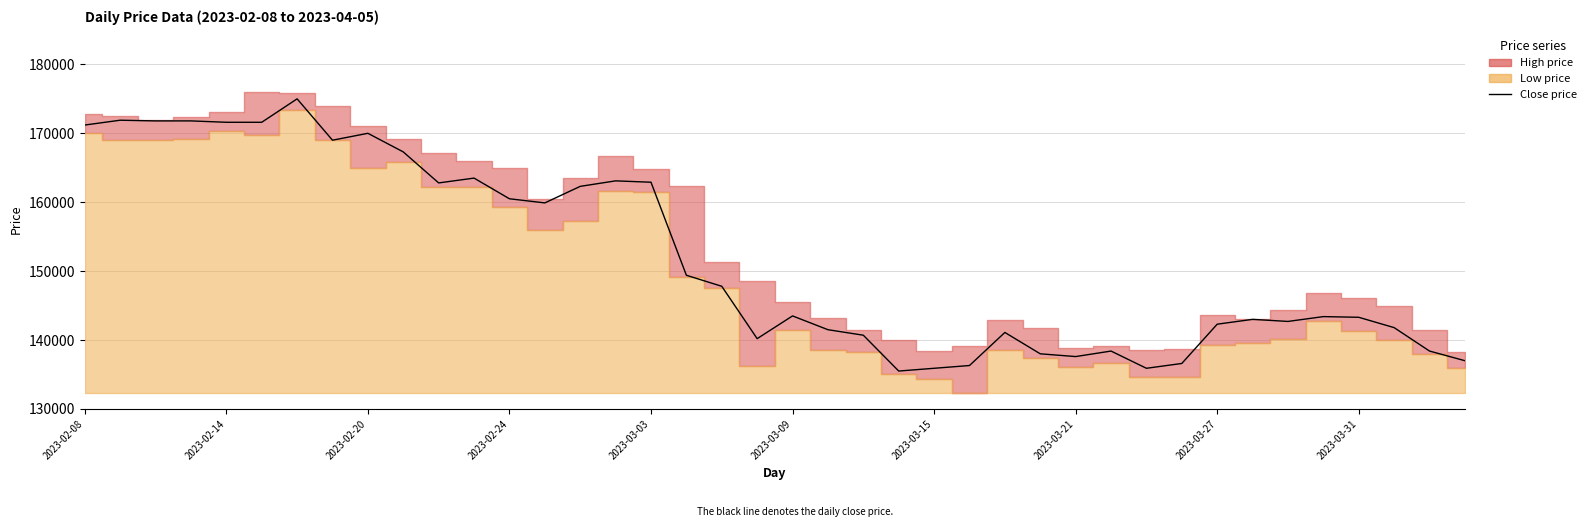

Reading left to right, list all the values displayed in this chart.

171200	171900	171800	171800	171600	171600	175000	169000	170000	167300	162800	163500	160500	159900	162300	163100	162900	149400	147800	140200	143500	141500	140700	135500	135900	136300	141100	138000	137600	138400	135900	136600	142300	143000	142700	143400	143300	141800	138400	137000